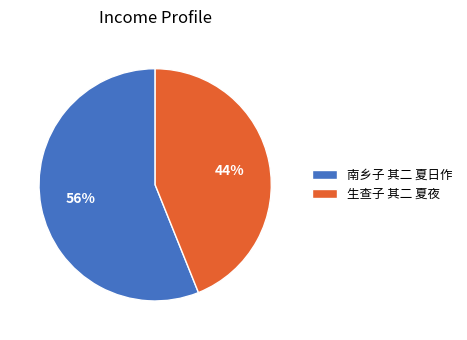

To the nearest percent, what is the average slice percentage?

50%